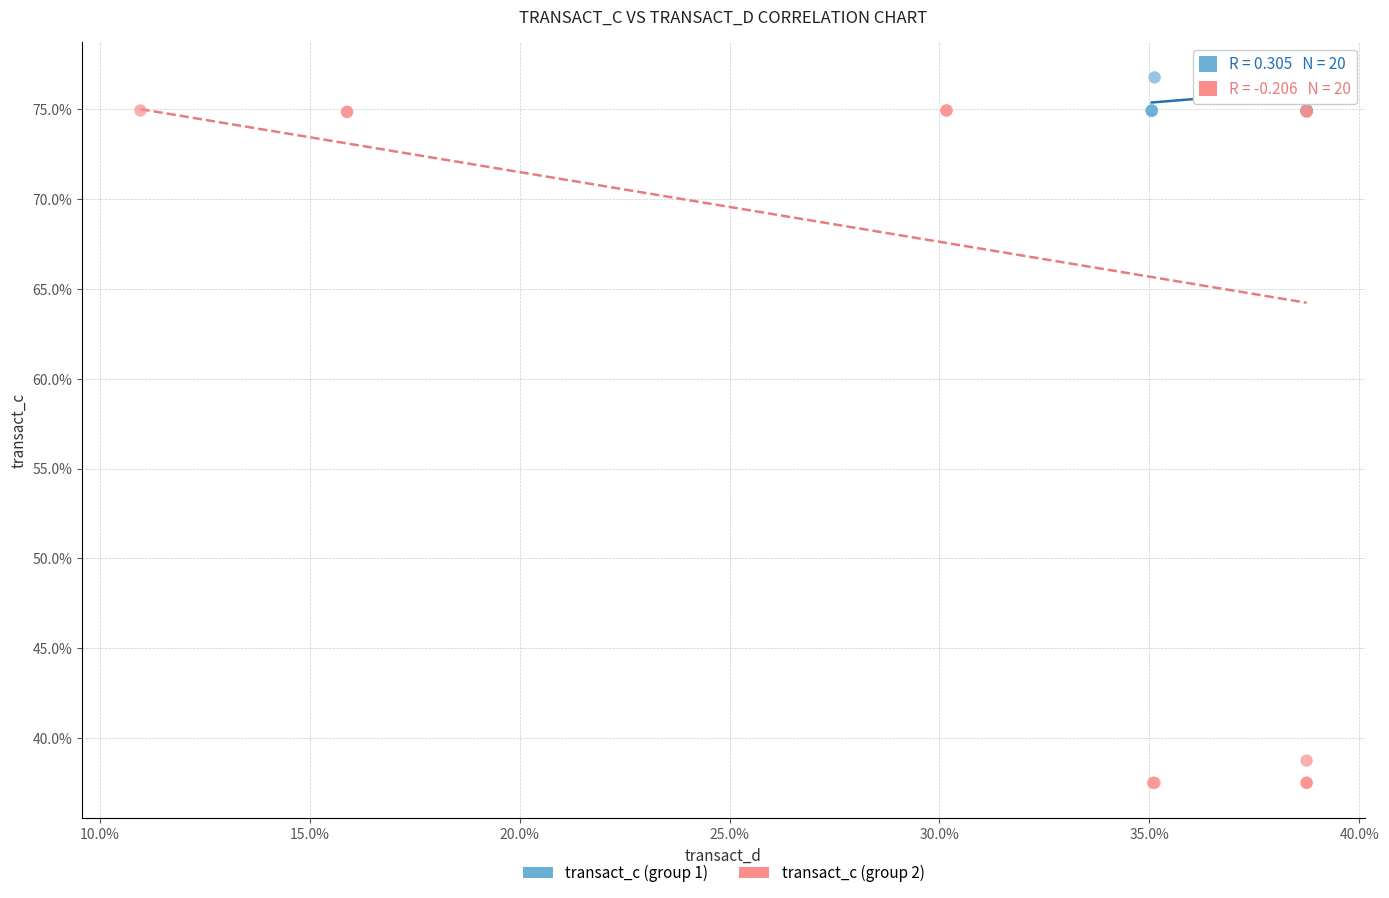

Which series has the widest spread of Y values?

transact_c (group 2)